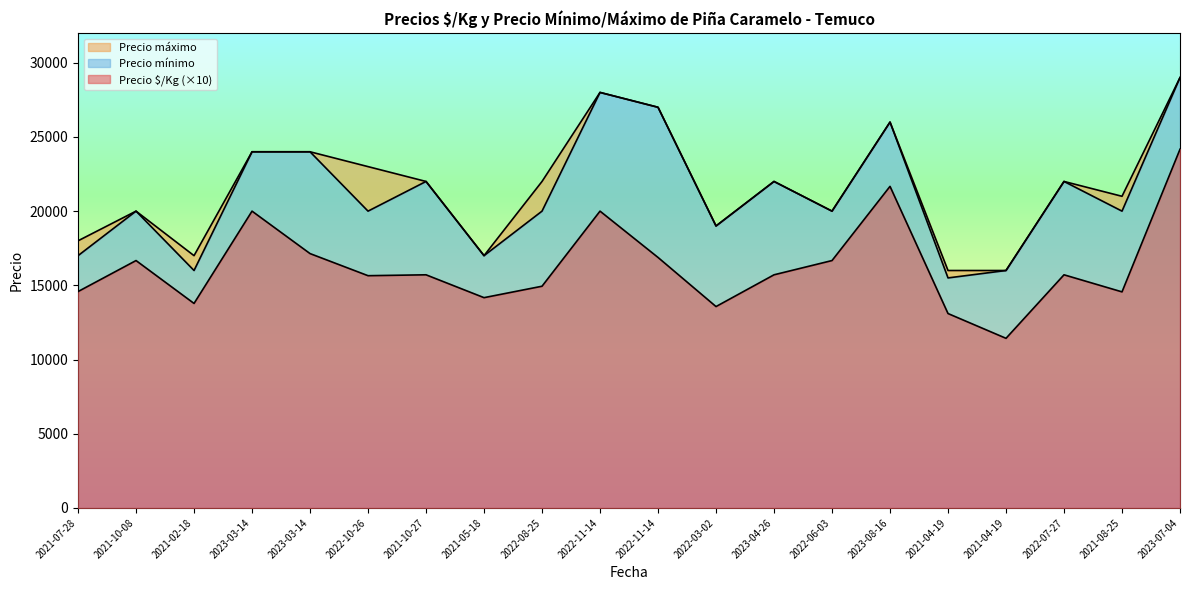

How many interior local valleys does the Precio $/Kg series have?

6